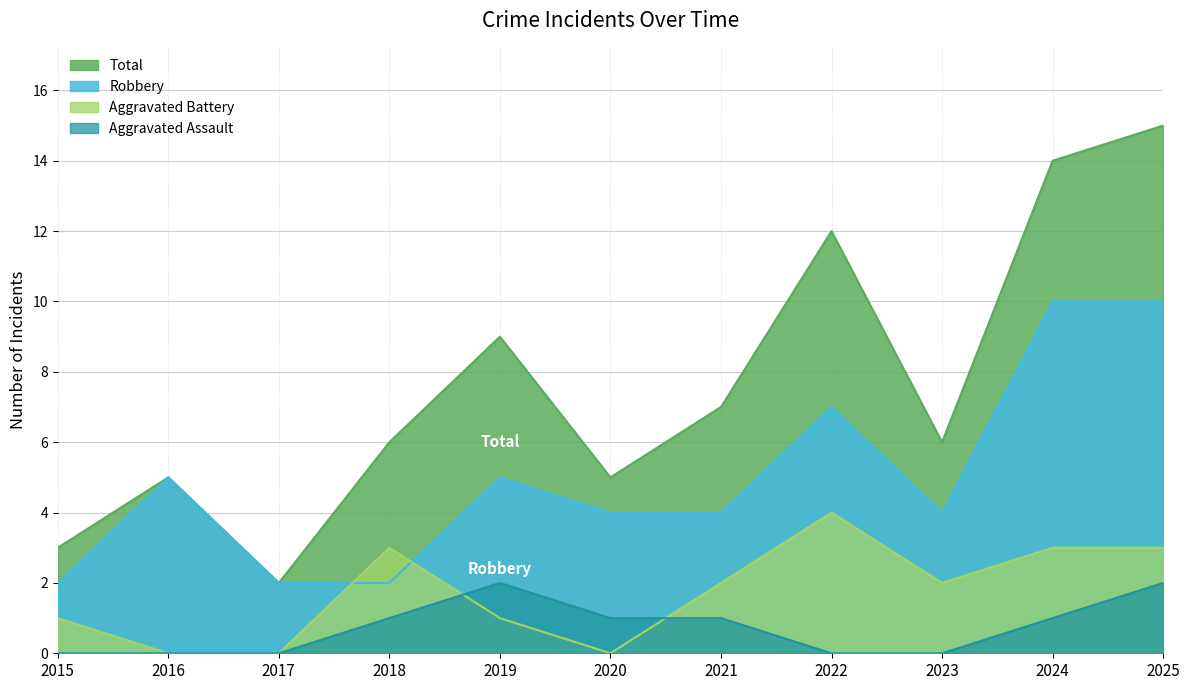

Where is Total nearest to the value 8?

2019